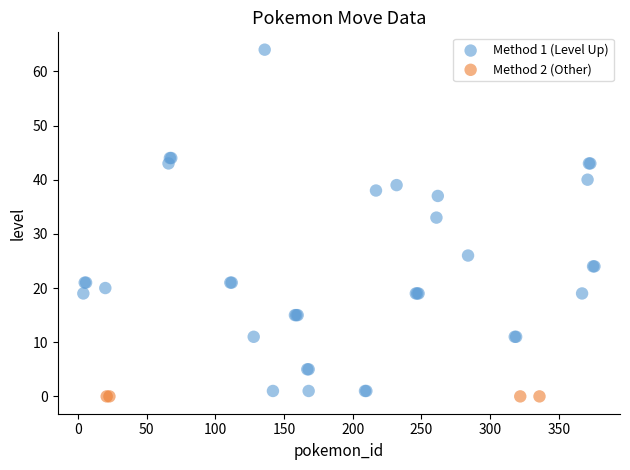

Which series contains the highest Y value?

Method 1 (Level Up)